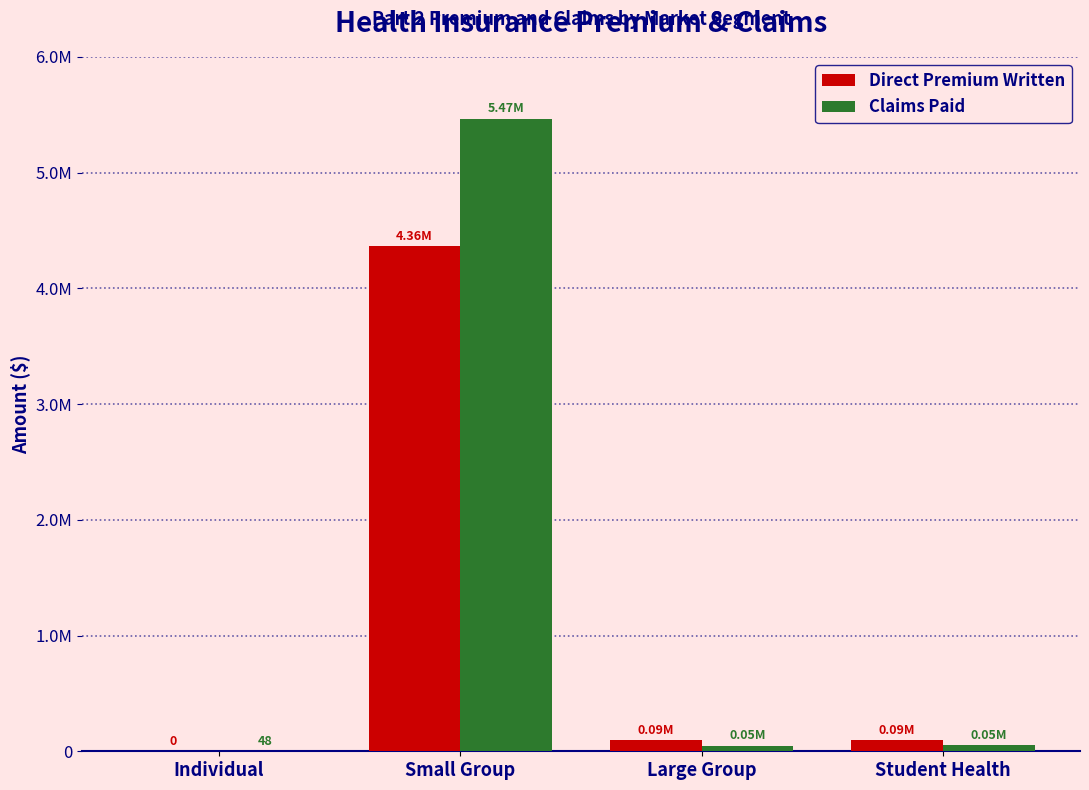

Are the bars horizontal?

No